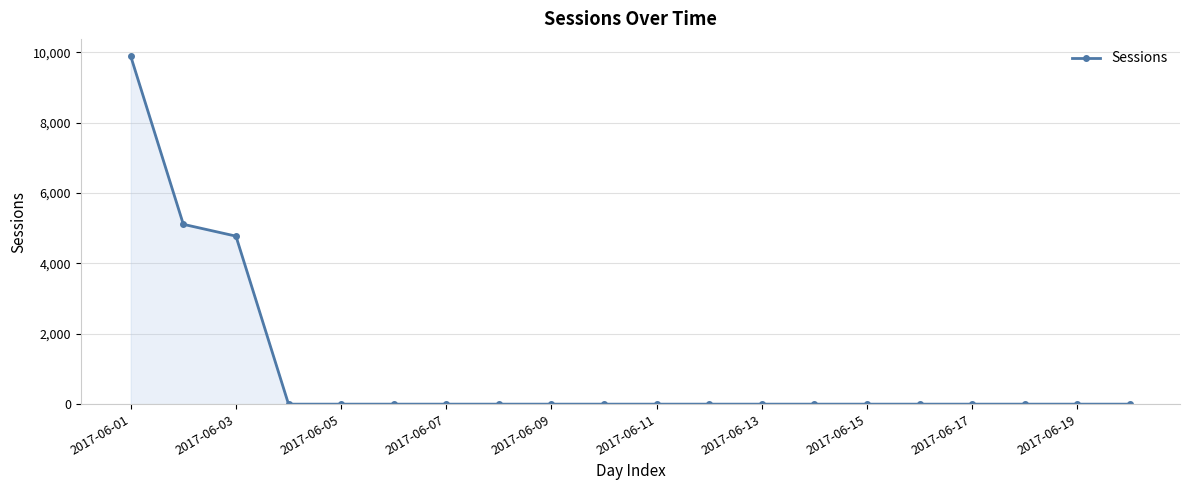

What is the greatest value displayed?

9888